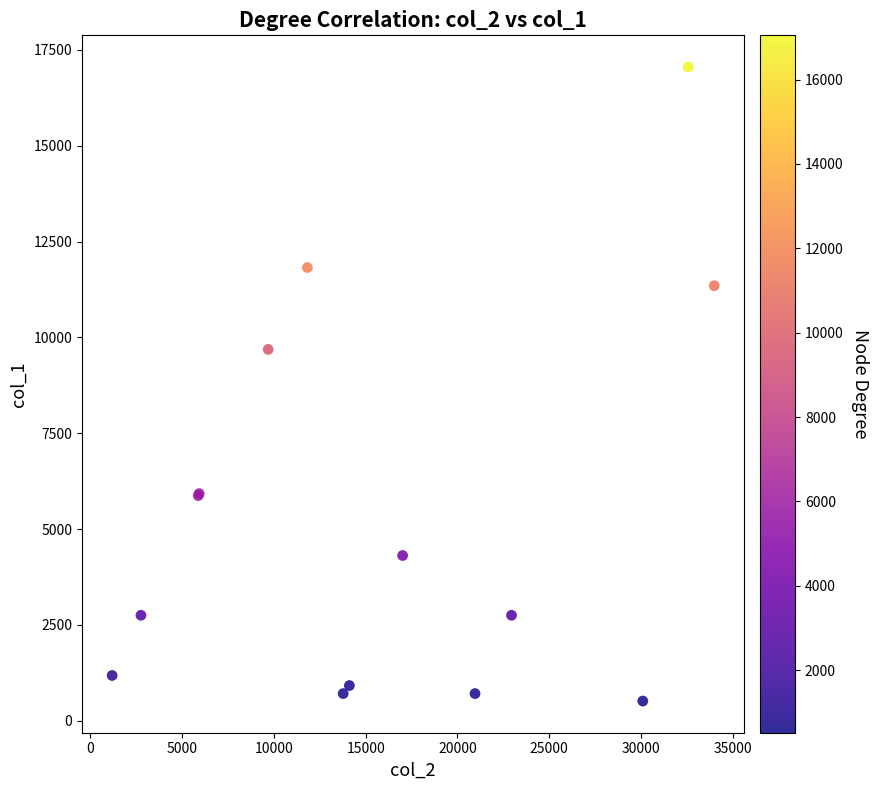

What Y value in the scatter plot is closest to 8783?

9686